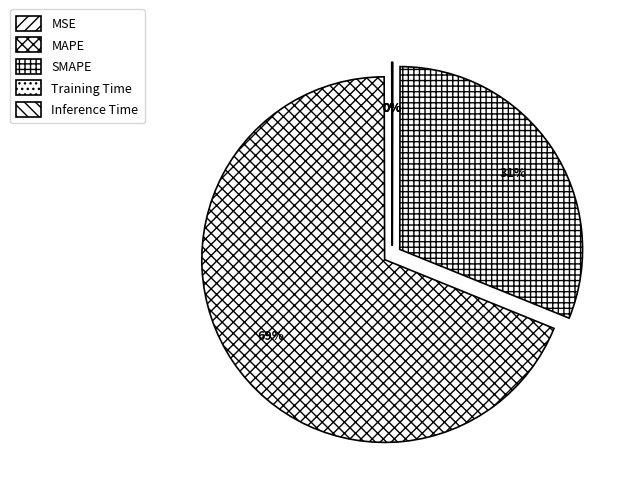

True or false: Inference Time accounts for 0% of the total.

True